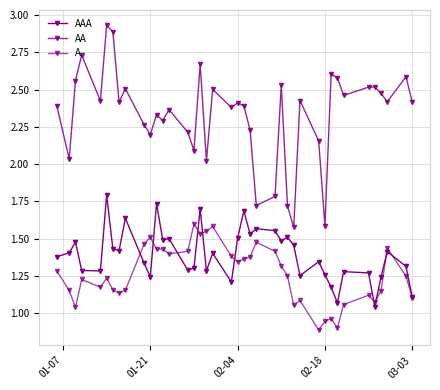

Count the number of data series in this chart.

3